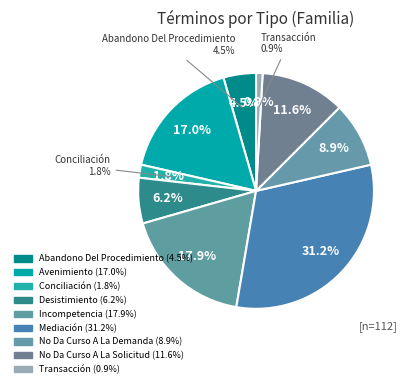

Which category has the smallest portion of the pie?

Transacción